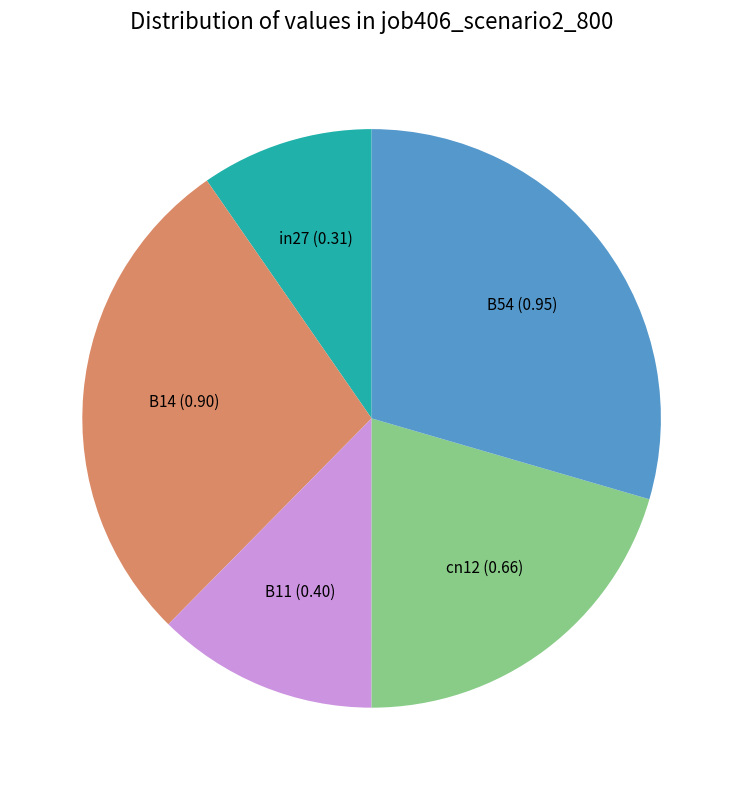

Is there any slice that represents more than half of the pie?

No